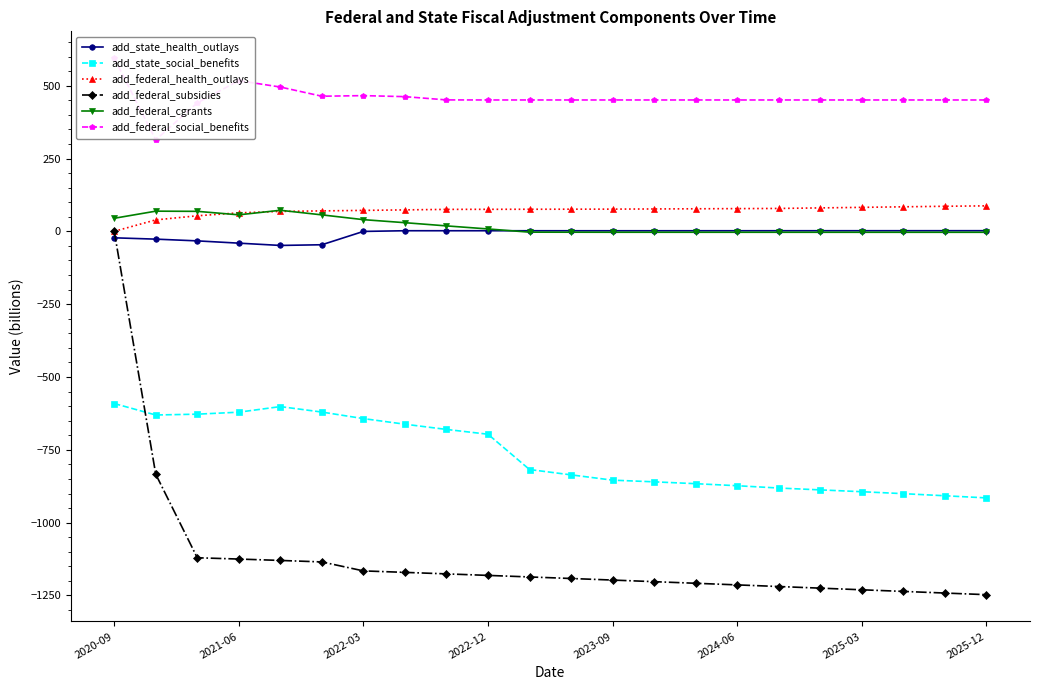

What is the maximum value for add_state_social_benefits?

-591.1